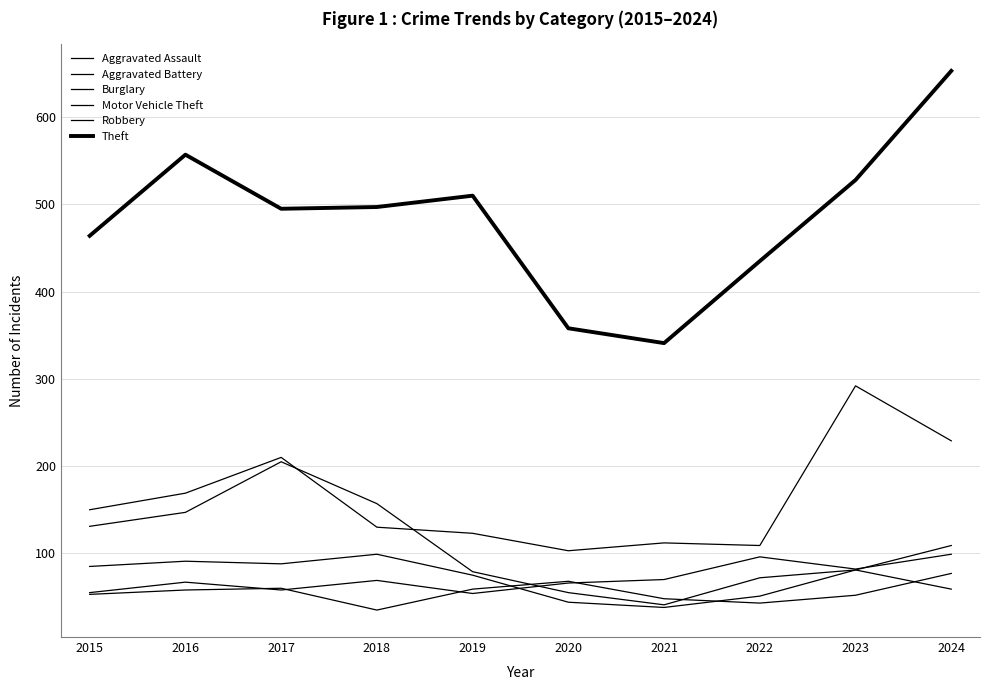

What is the difference between the highest and lowest values at 2017?

437